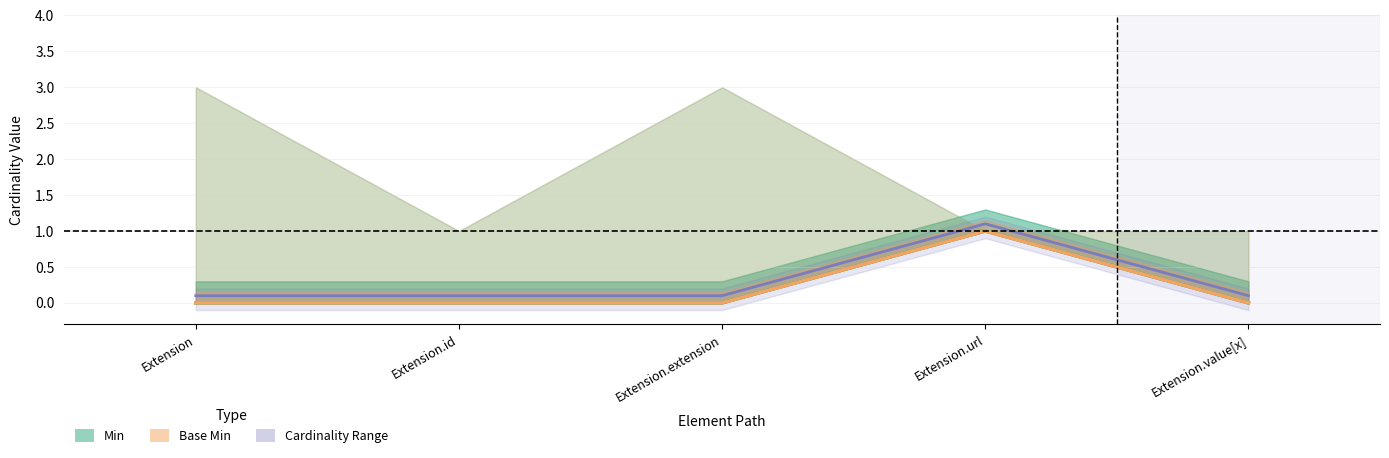

What is the spread (max minus min) of values at Extension.url?

0.1